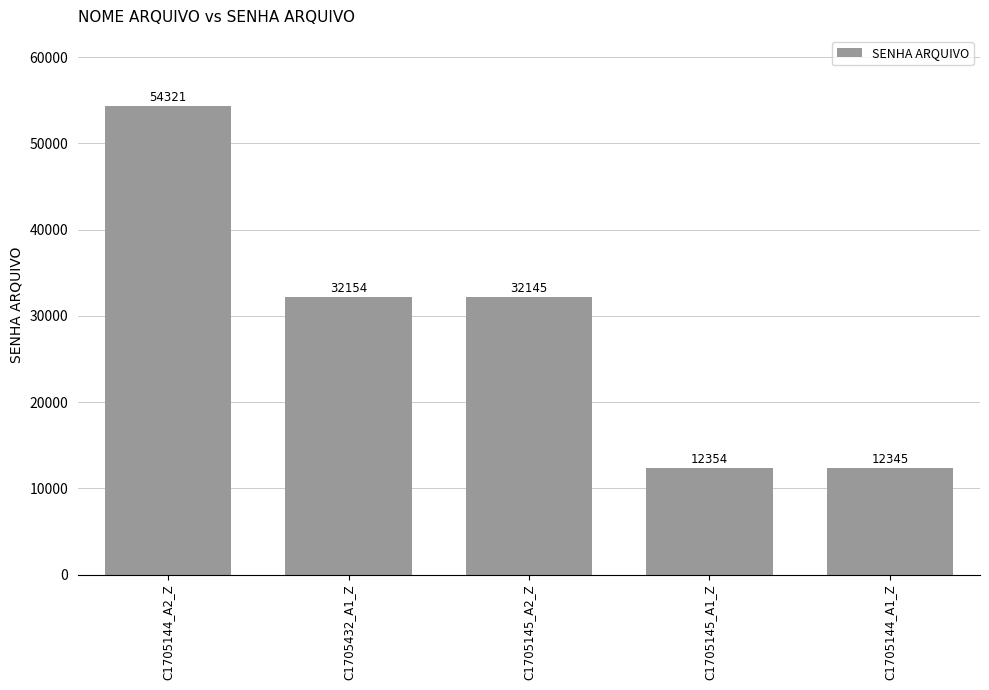

At which label is the value closest to 33333?

C1705432_A1_Z